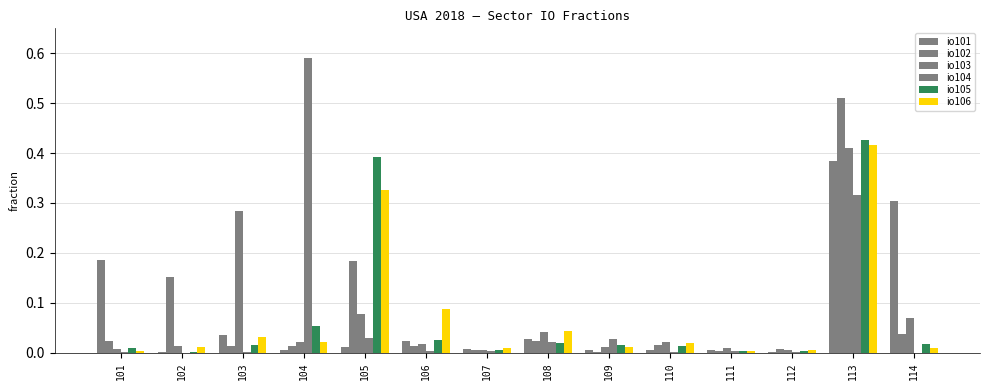

Is it true that io102 equals 0.0 at 104?

False